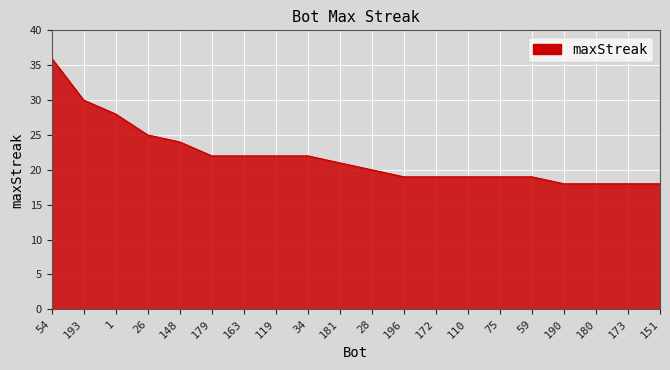

At which label does the data first exceed 21?

54